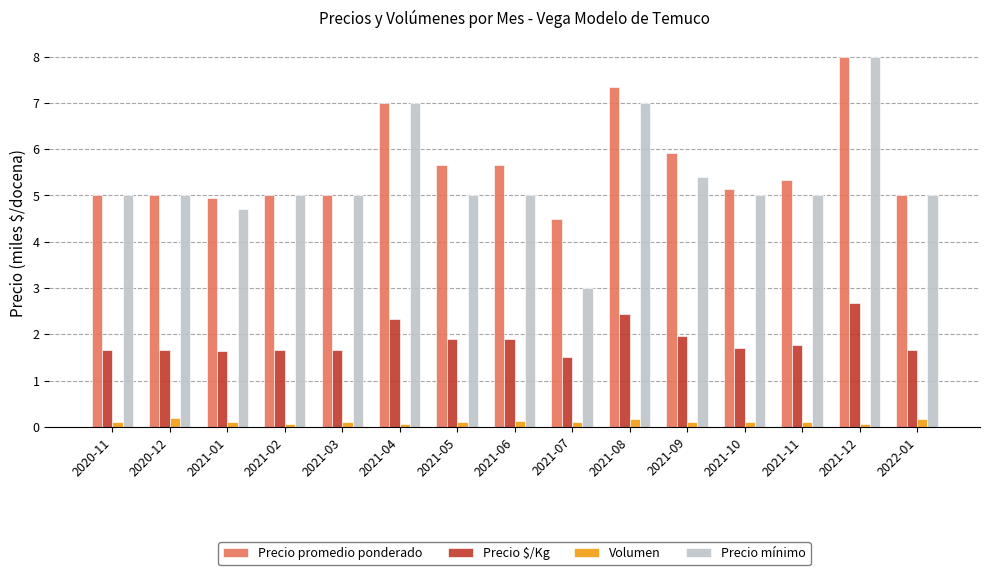

Which series has the largest total across all categories?

Precio promedio ponderado